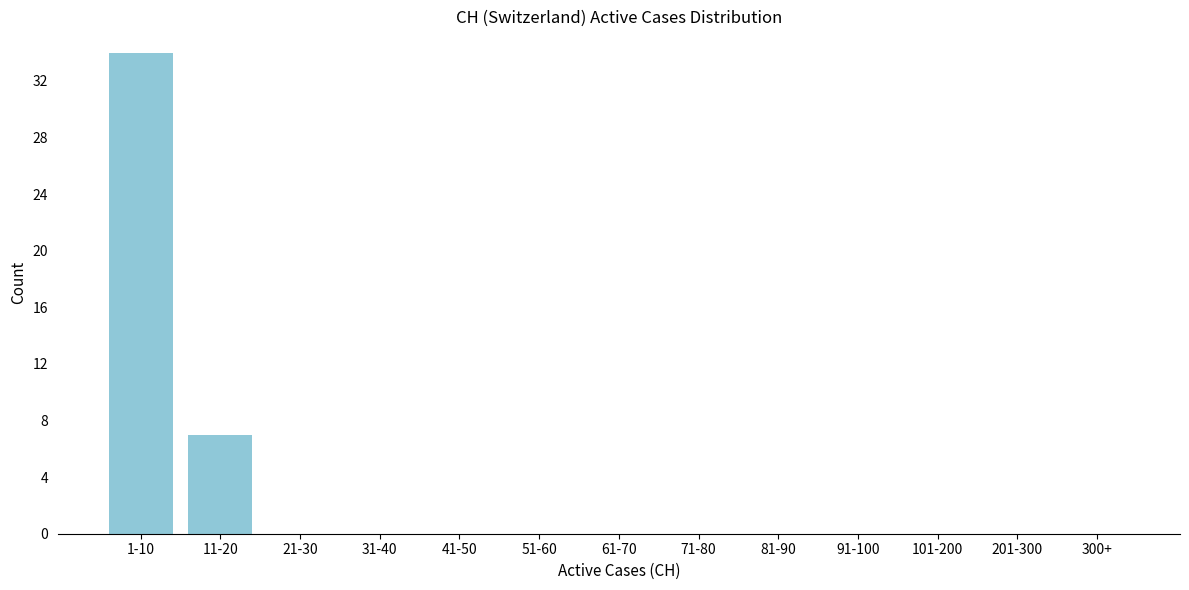

At which category does the chart reach its peak across all series?

1-10